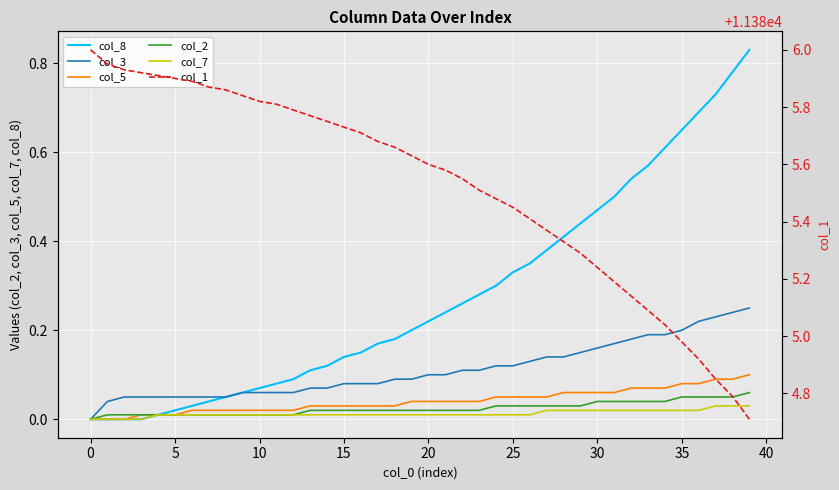

Is it true that col_5 equals 0.0 at 18?

True